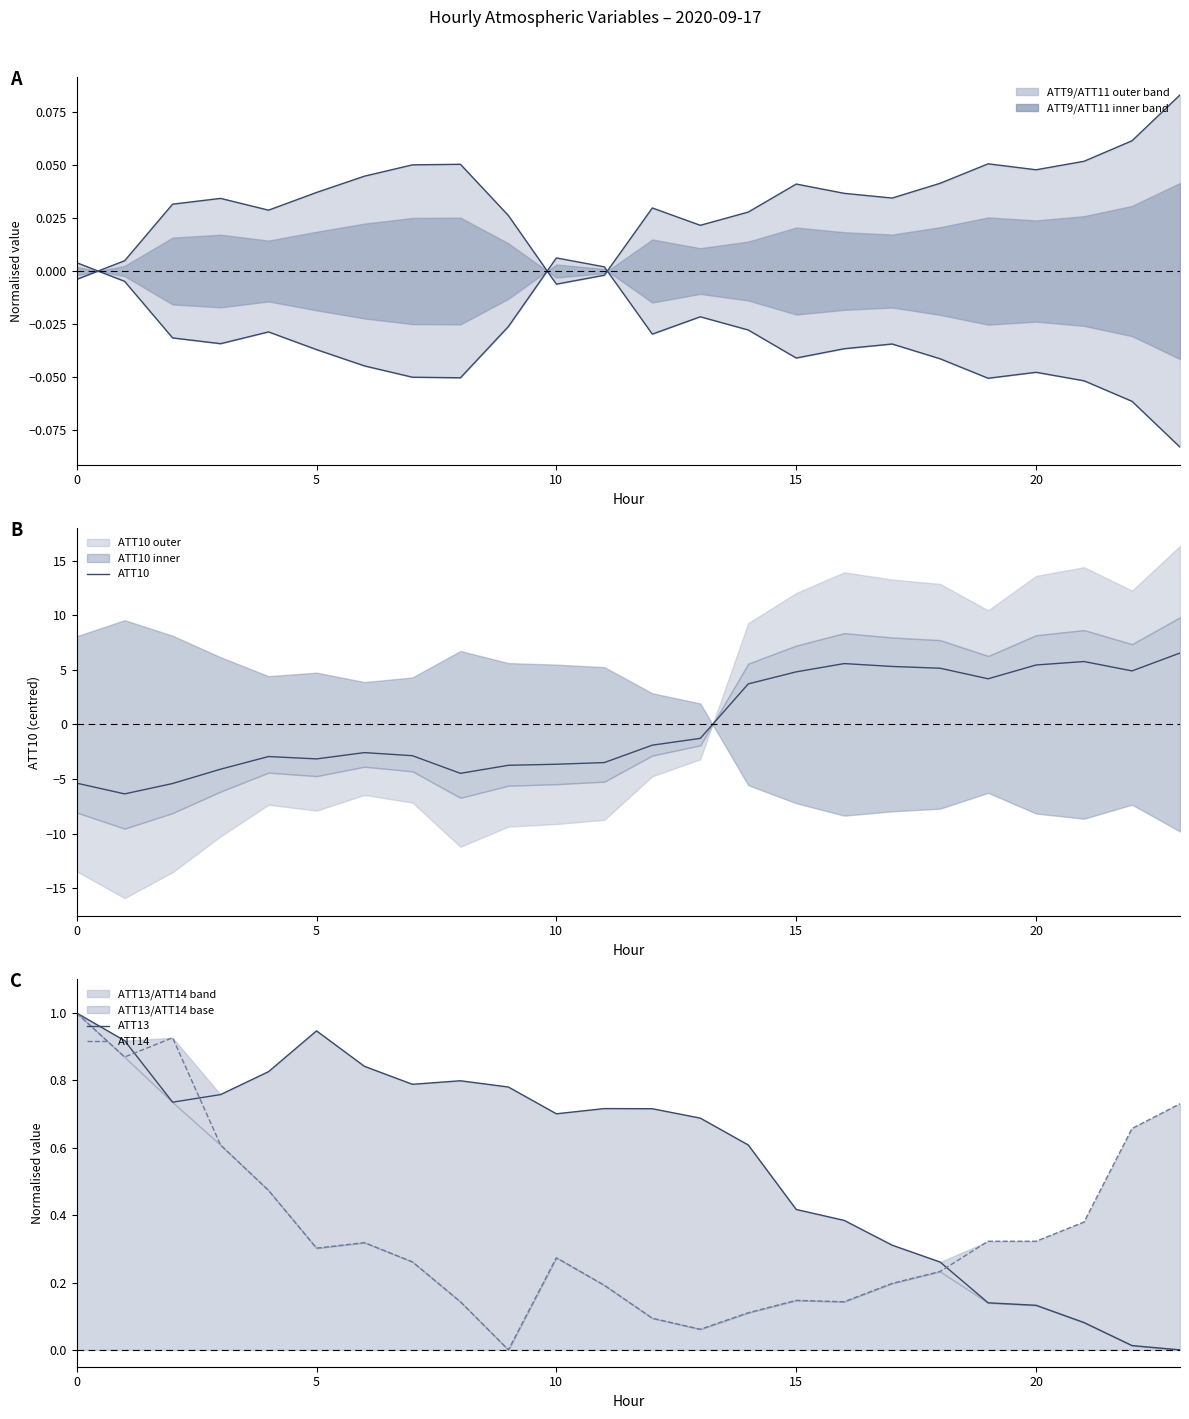

The value of ATT13 at 6 is 0.3. True or false?

False